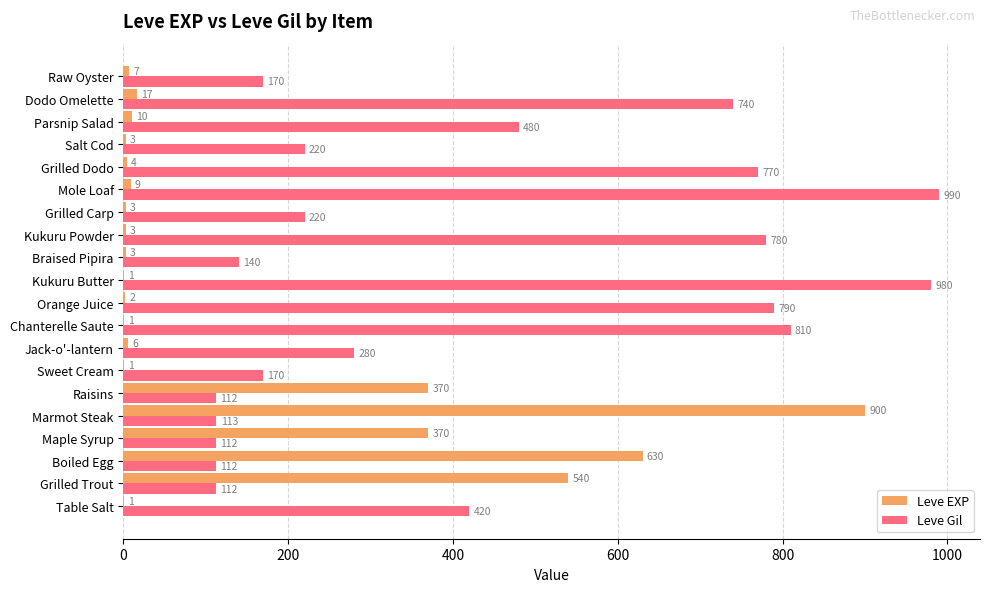

Is the value of Leve Gil at Raisins greater than the value of Leve EXP at Jack-o'-lantern?

Yes